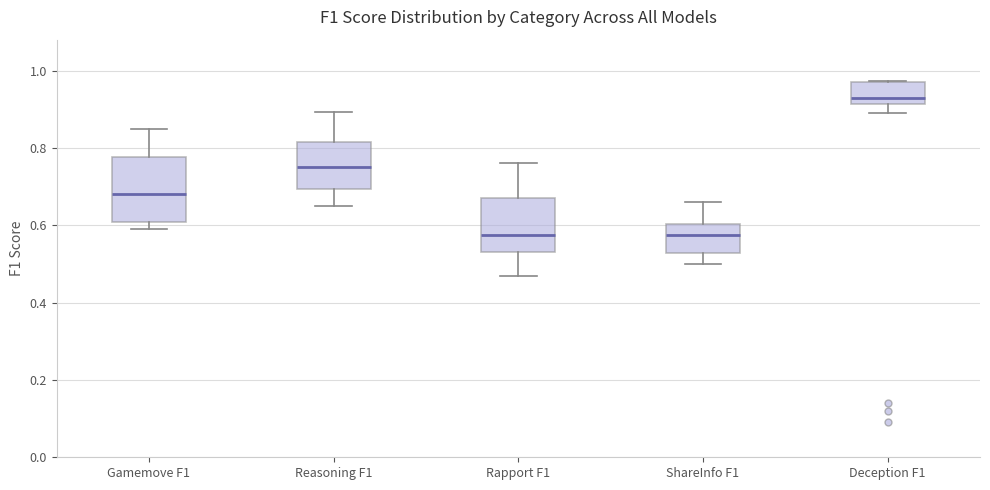

Which box's median line is the highest?

Deception F1